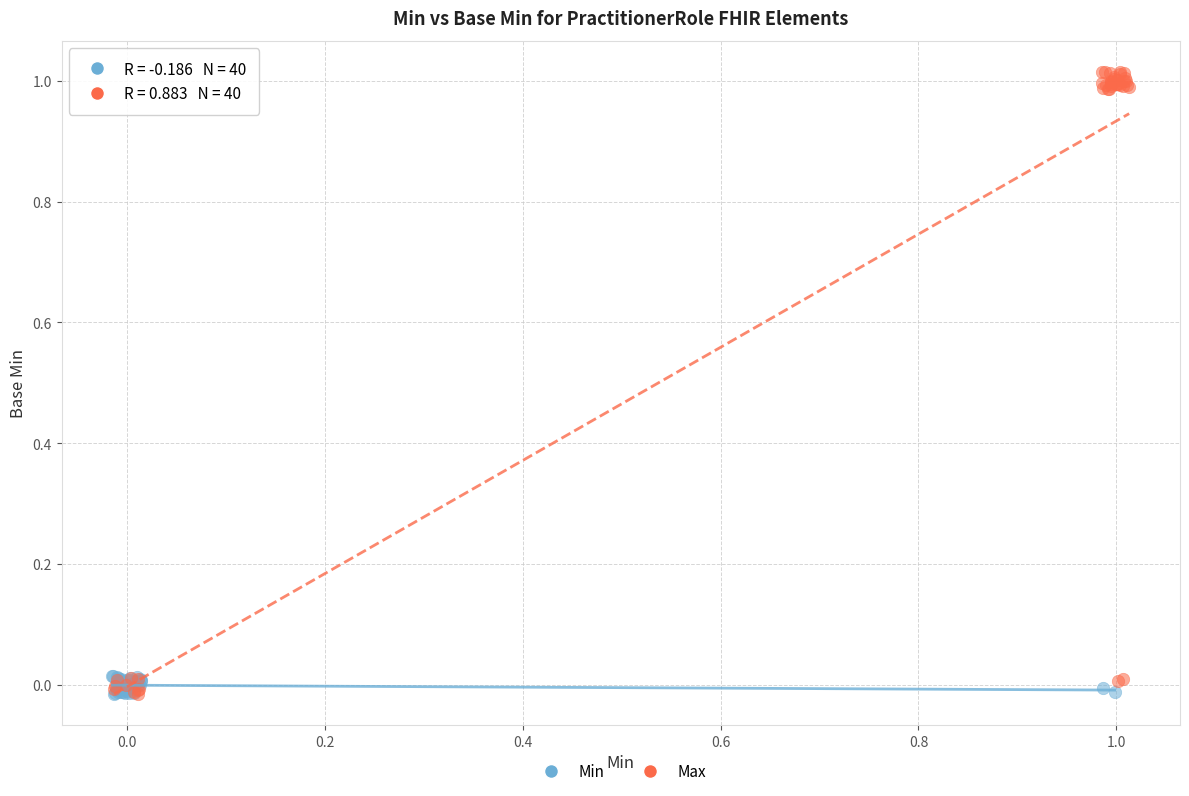

Which series contains the highest Y value?

Max